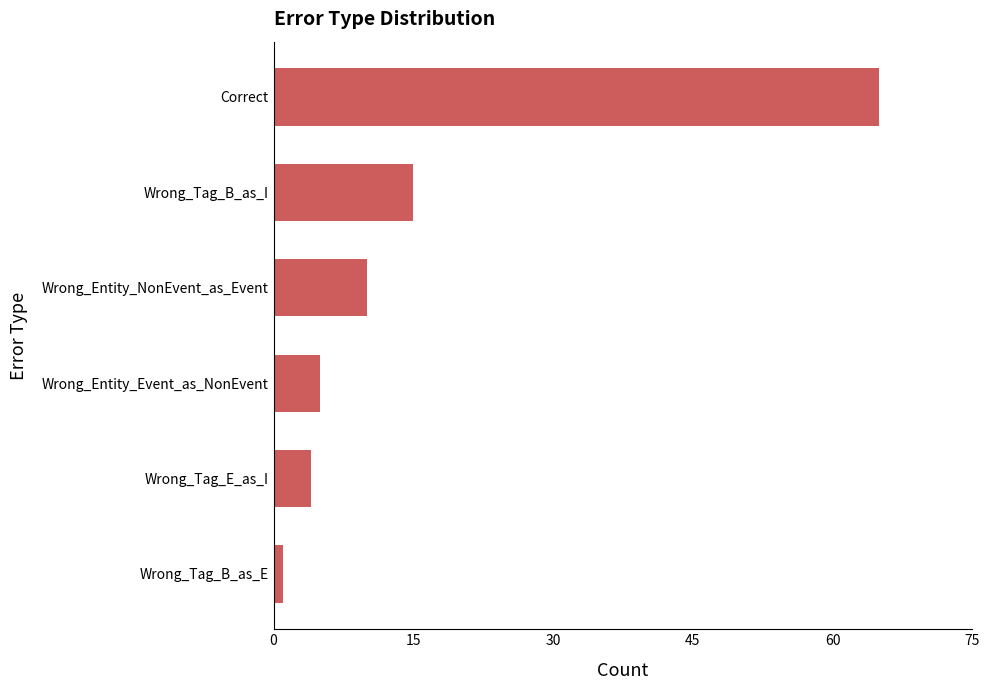

Rank the categories by value from highest to lowest.

Correct, Wrong_Tag_B_as_I, Wrong_Entity_NonEvent_as_Event, Wrong_Entity_Event_as_NonEvent, Wrong_Tag_E_as_I, Wrong_Tag_B_as_E